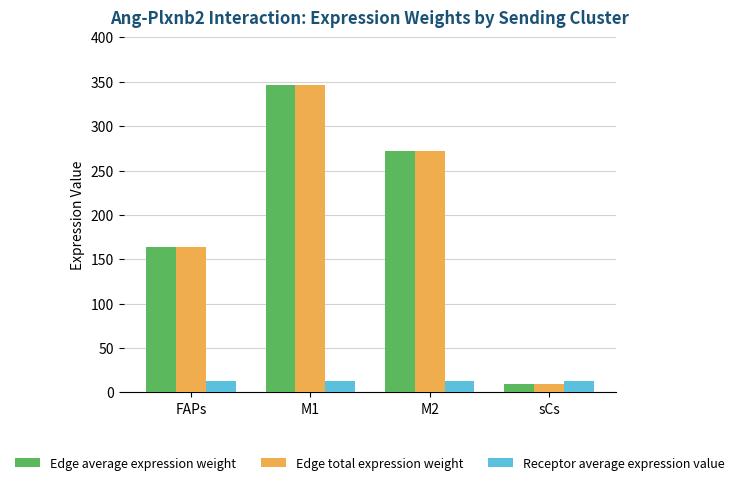

What is the average value of the Edge total expression weight series?

198.1